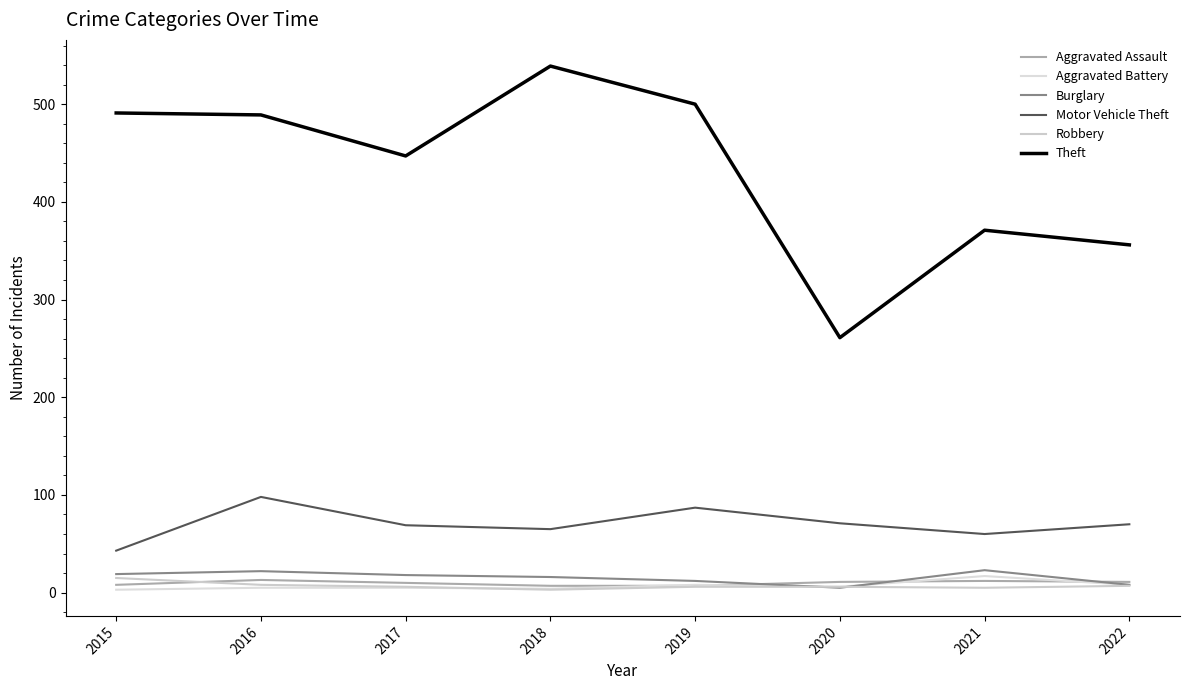

Is this an area chart (filled region under the line)?

No